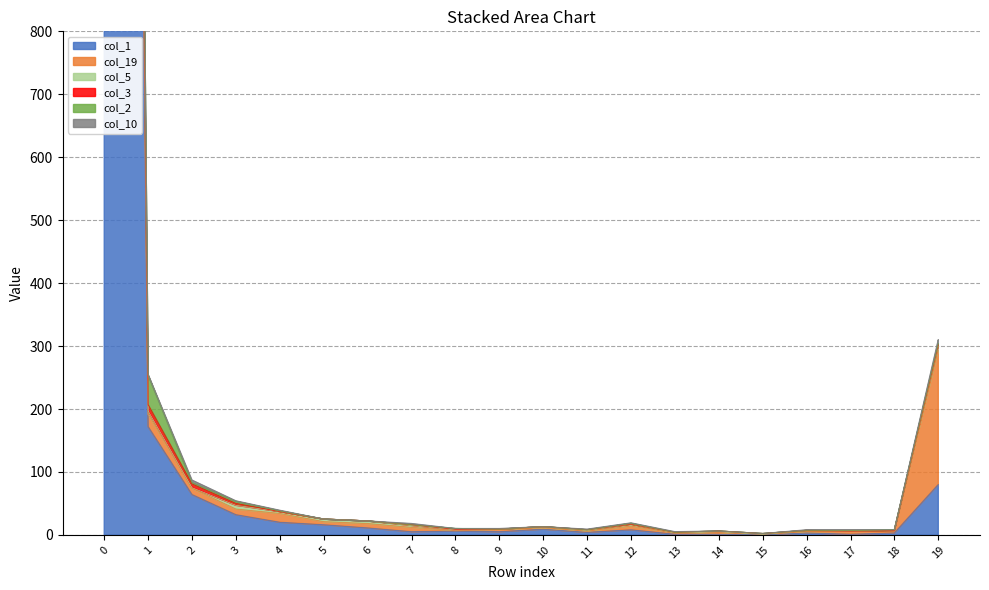

The col_1 series shows 172 at 1. True or false?

True